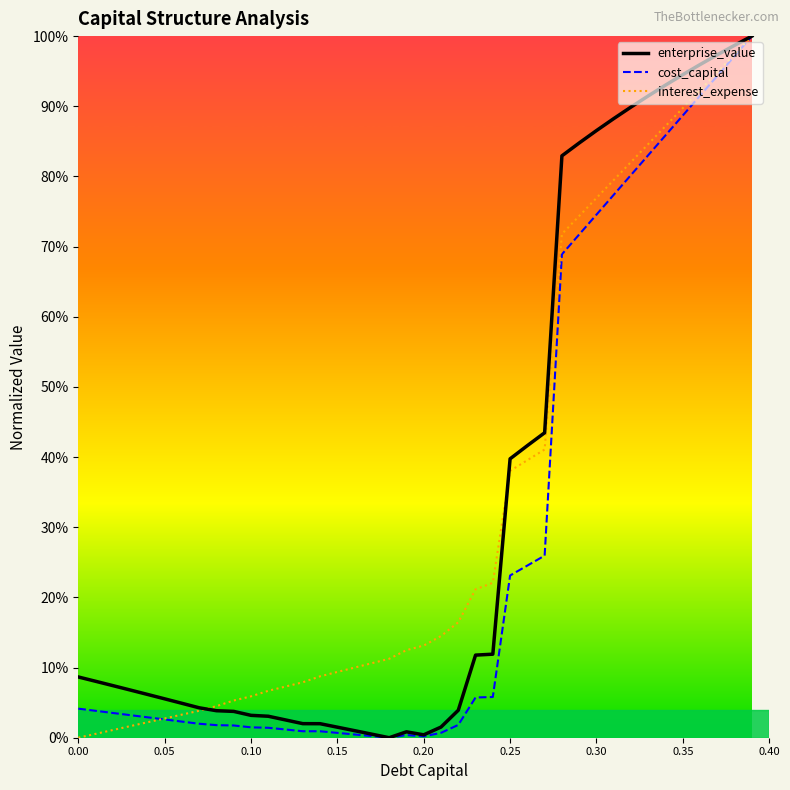

What is the difference between the second highest and second lowest values in the cost_capital series?

1.0